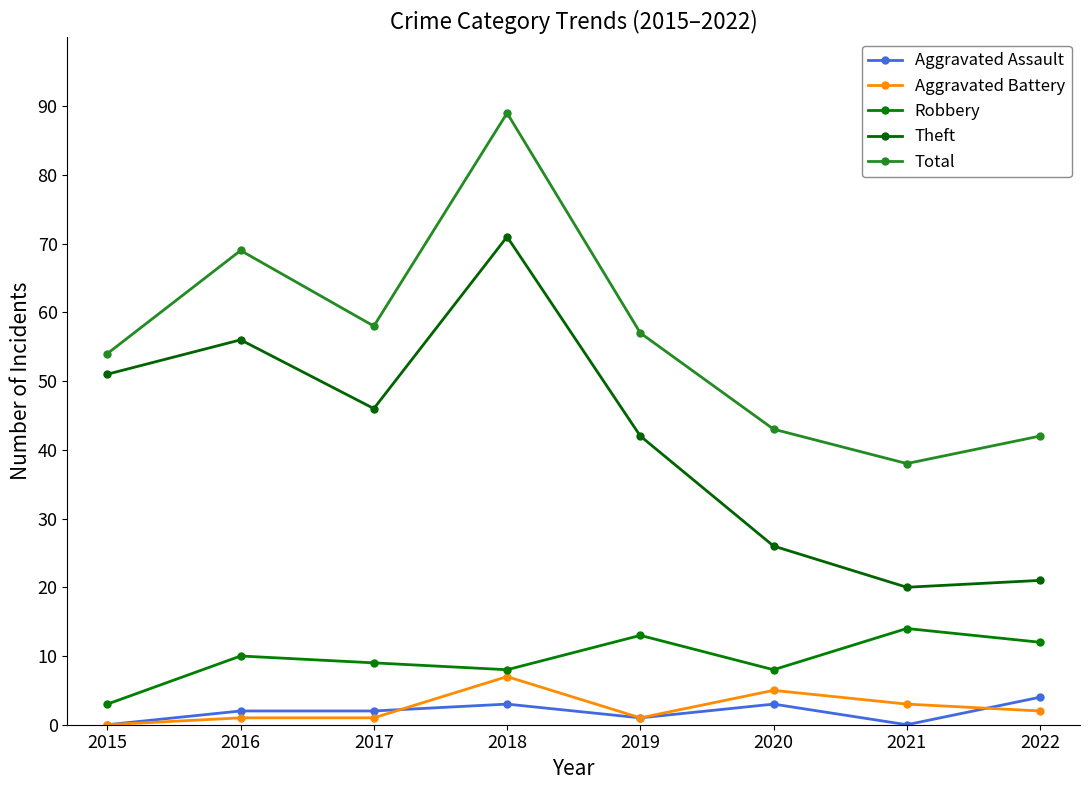

True or false: Theft and Robbery cross at least once.

False